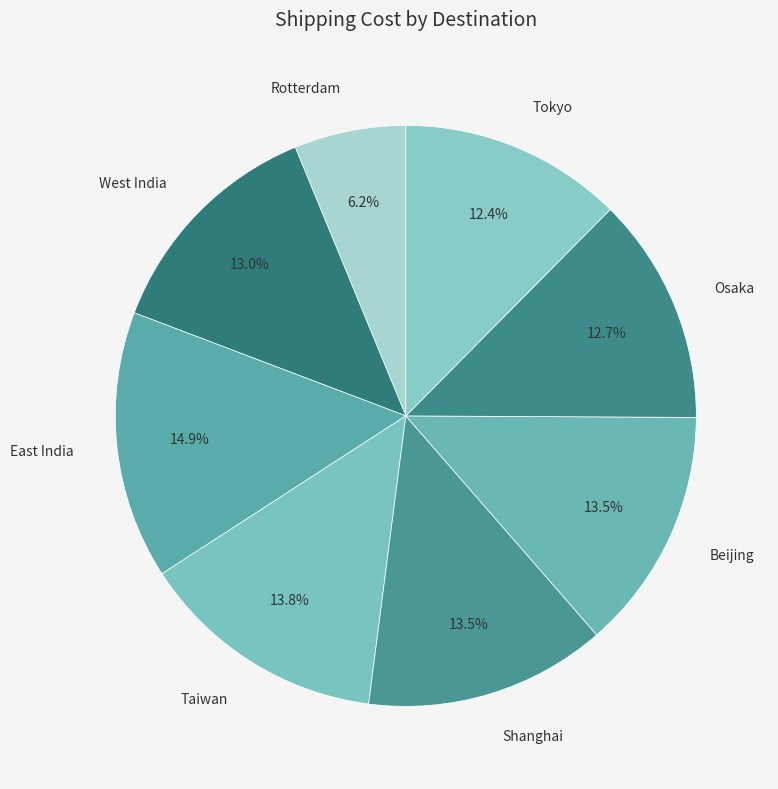

Which has a higher value, Shanghai or Tokyo?

Shanghai